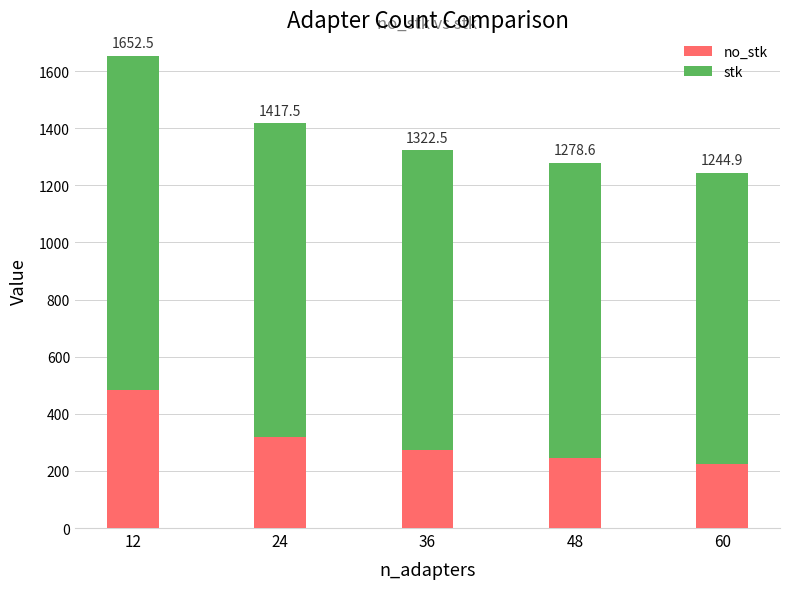

Are the bars grouped side by side (vs. stacked)?

No